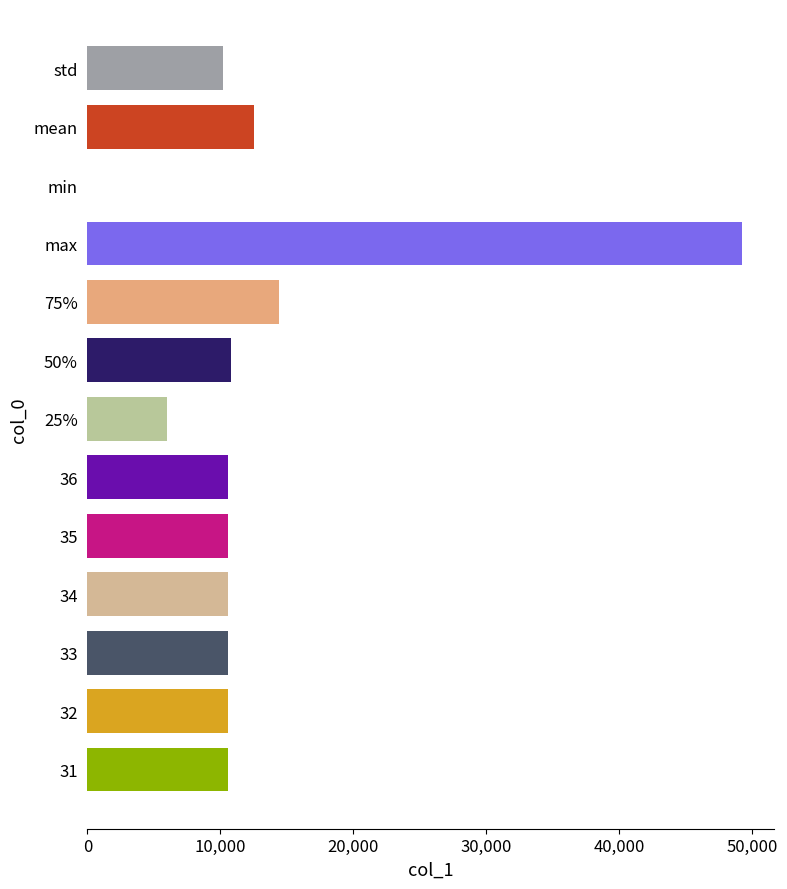

Where is the data nearest to the value 24600?

75%